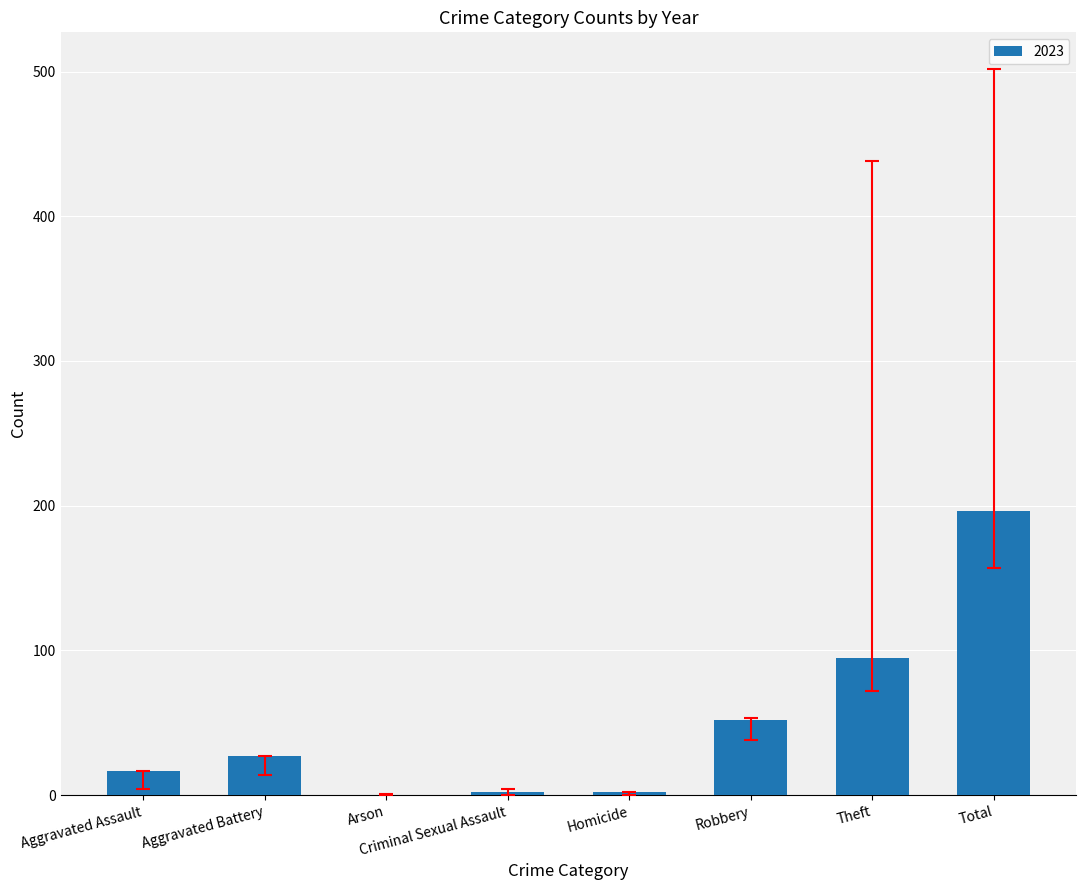

Are the bars horizontal?

No